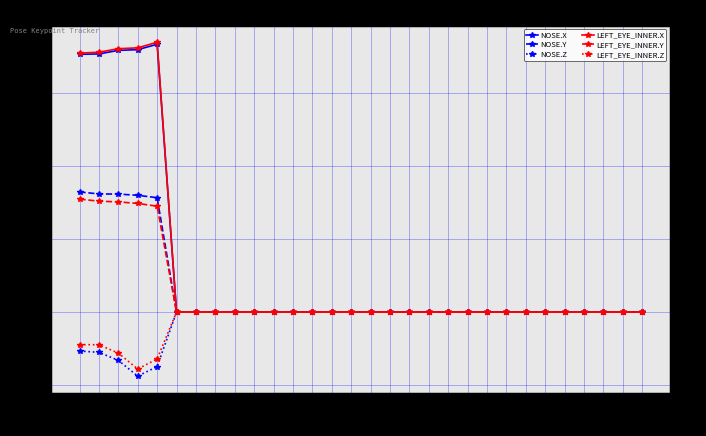

How many series are shown in this chart?

6